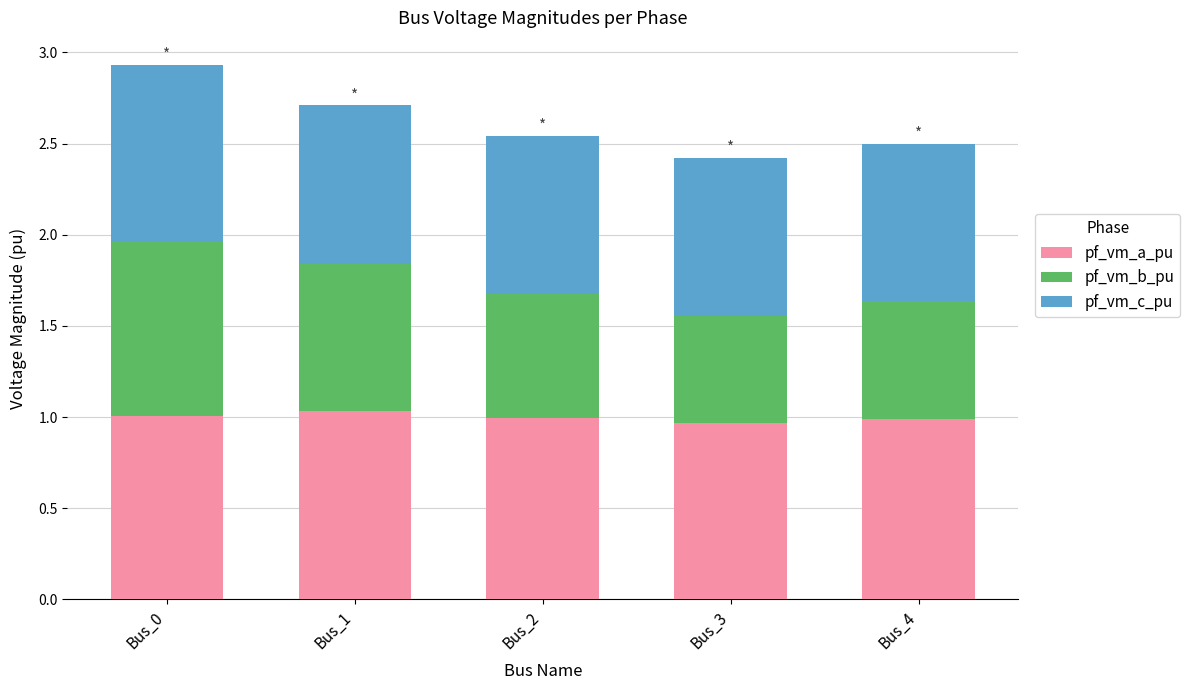

At which category is the sum across all series the highest?

Bus_0